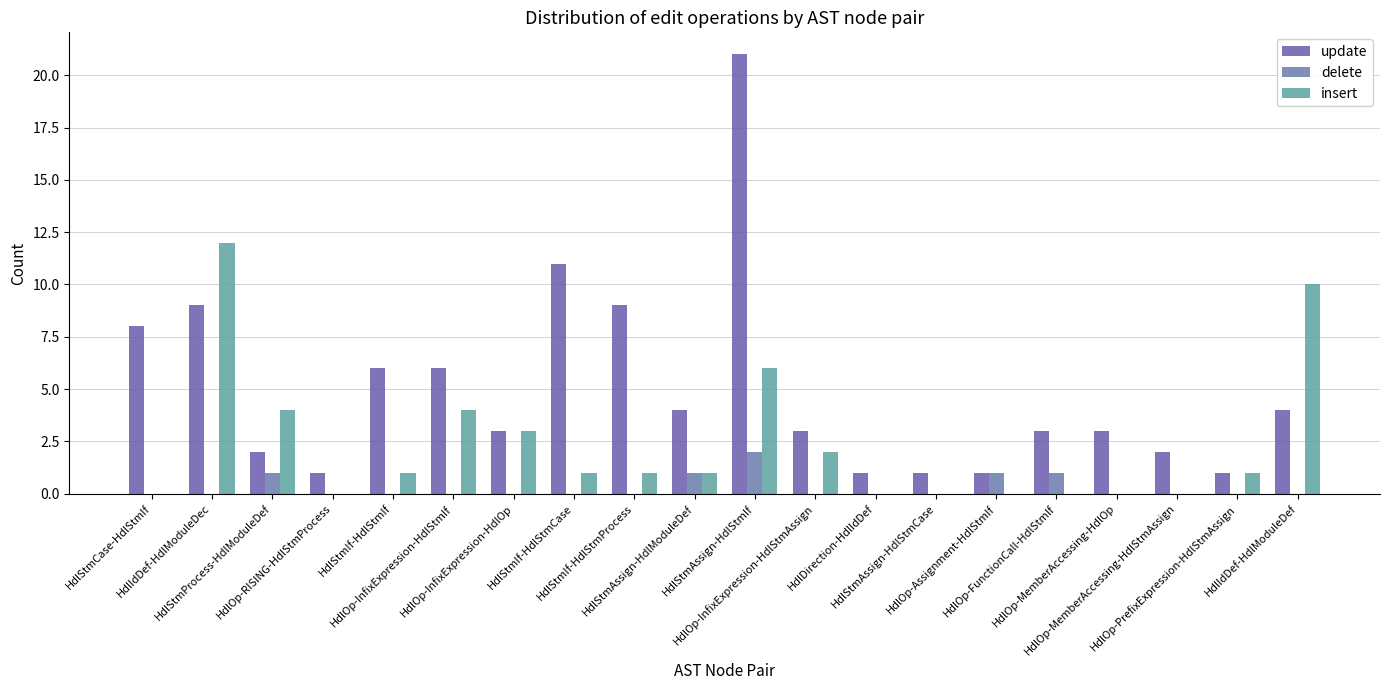

What is the label of the 4th bar from the left?

HdlOp-RISING-HdlStmProcess